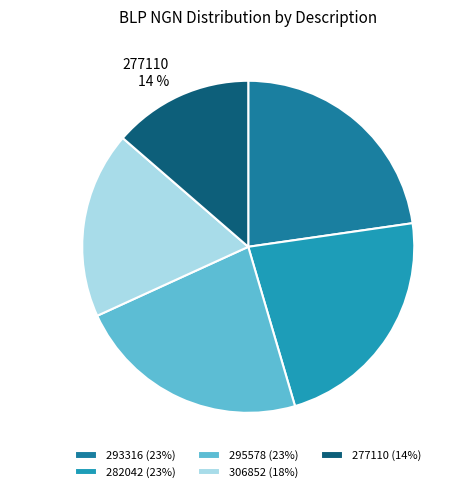

Is 282042 the majority of the pie?

No